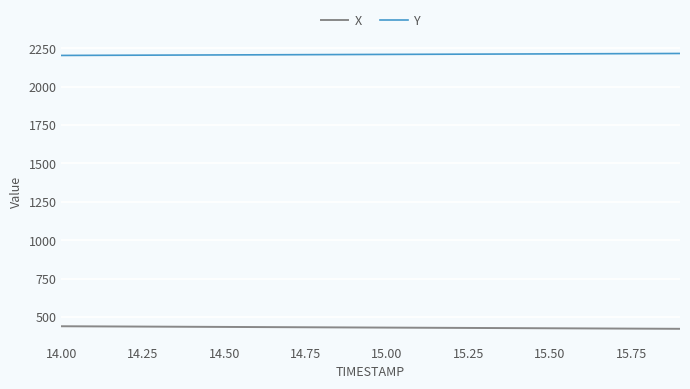

True or false: X and Y cross at least once.

False